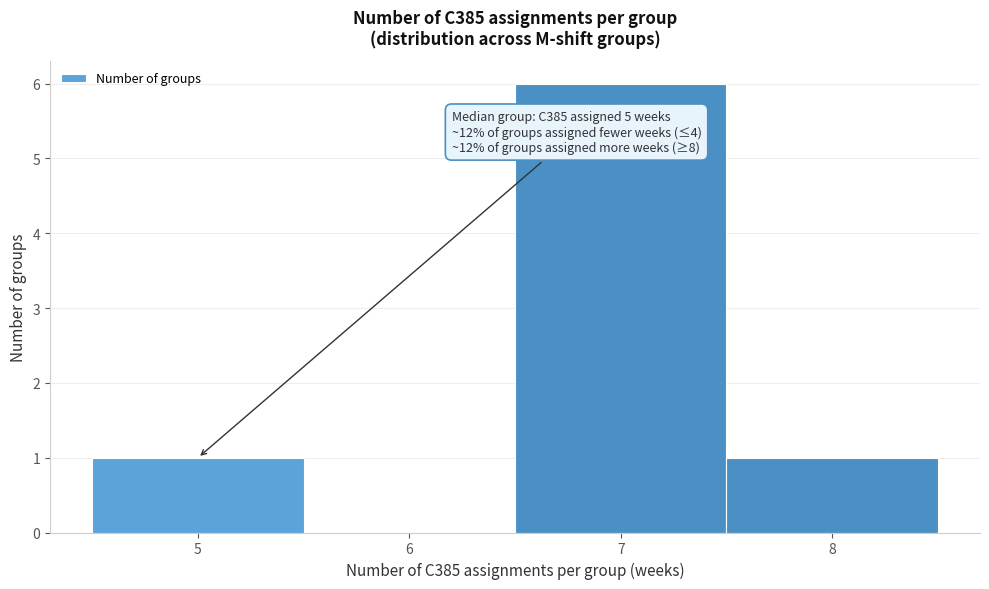

Which range on the x-axis has the tallest bar?

6.5 to 7.5